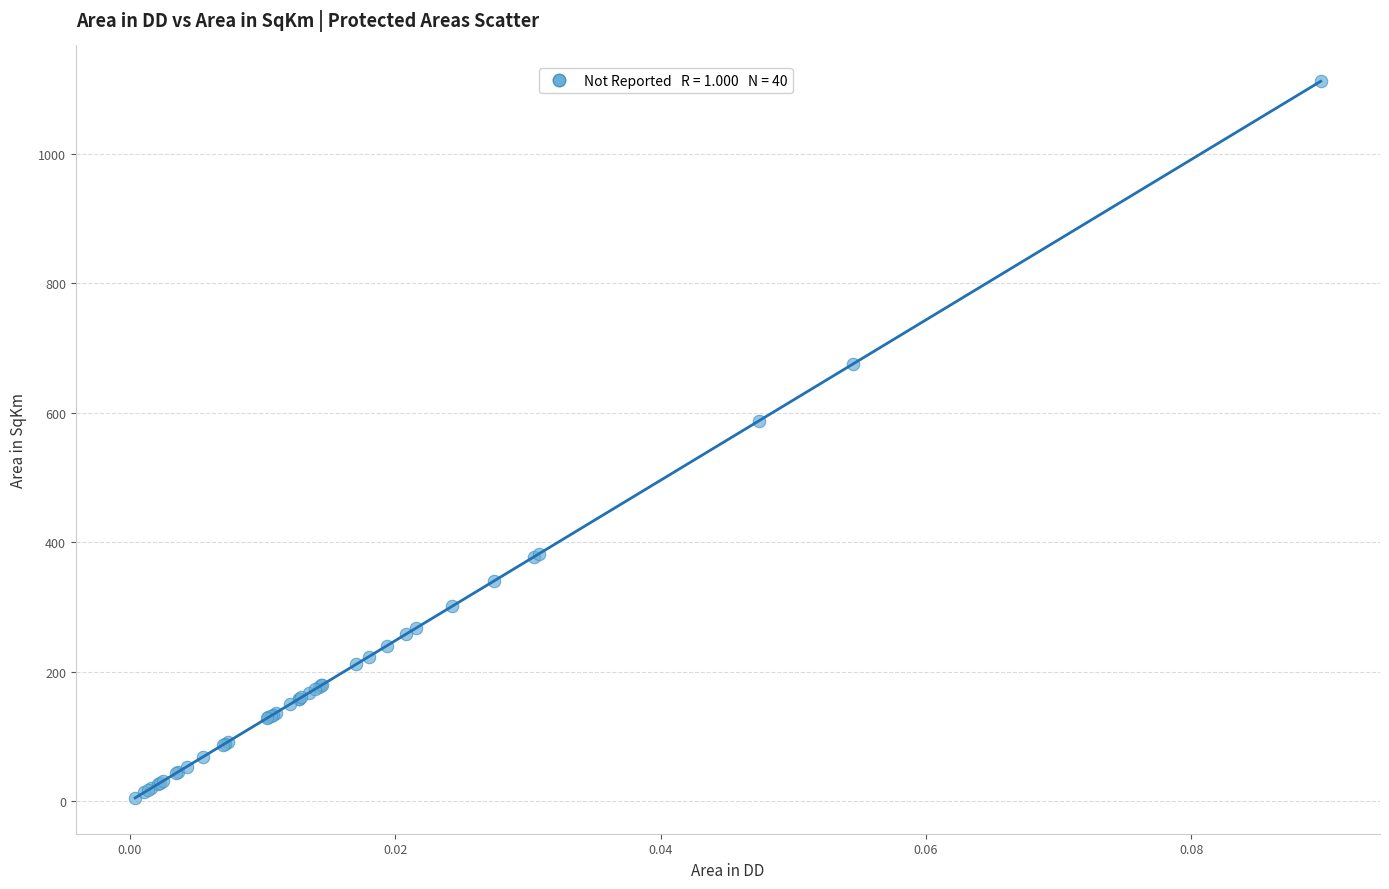

What Y value in the scatter plot is closest to 558?

587.8